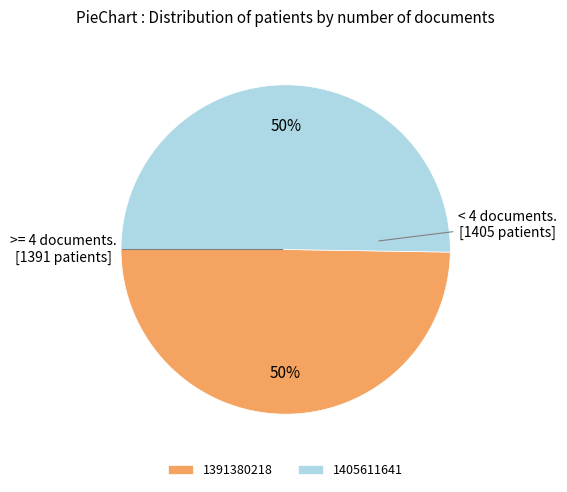

To the nearest percent, what is the combined percentage of 1405611641 and 1391380218?

100%